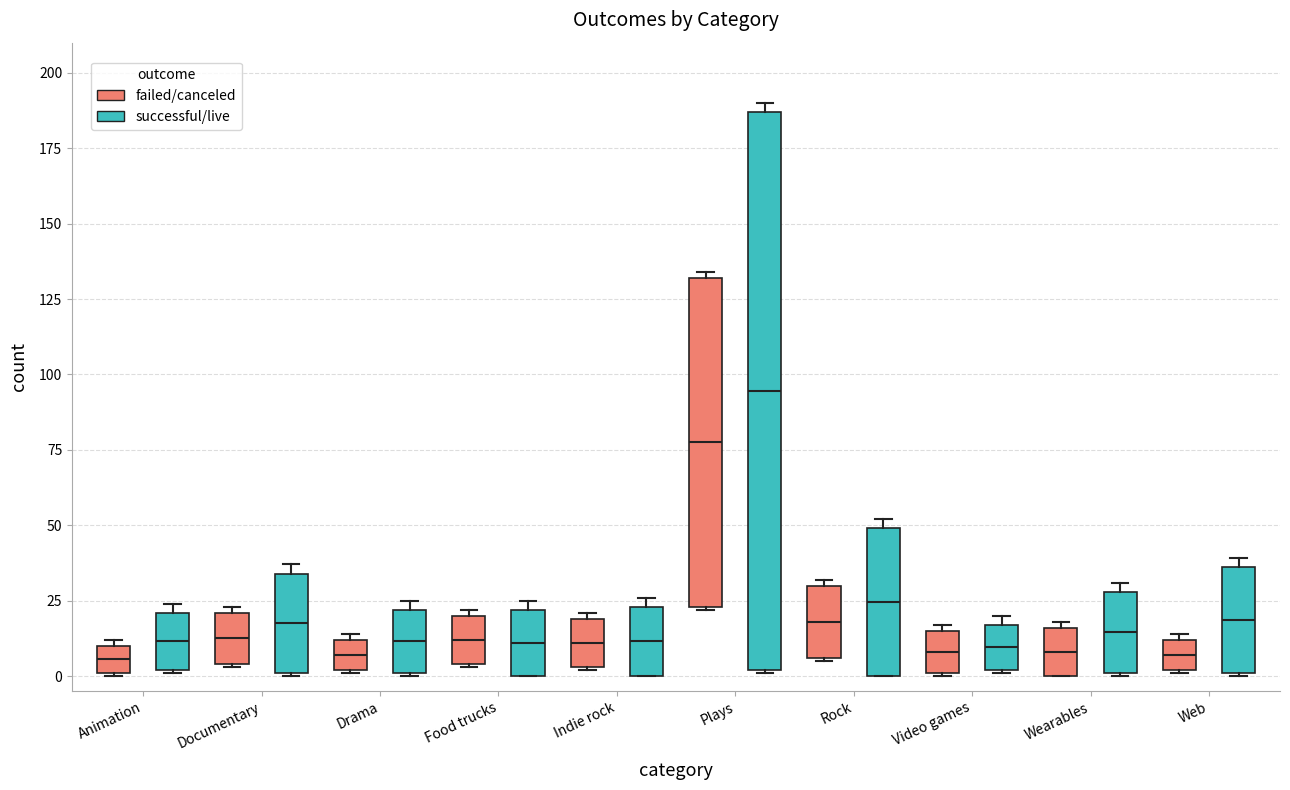

Where is the upper edge of the box for Documentary (failed/canceled) on the y-axis? The values are not printed on the chart, so give them approximately, as read against the axis.

20